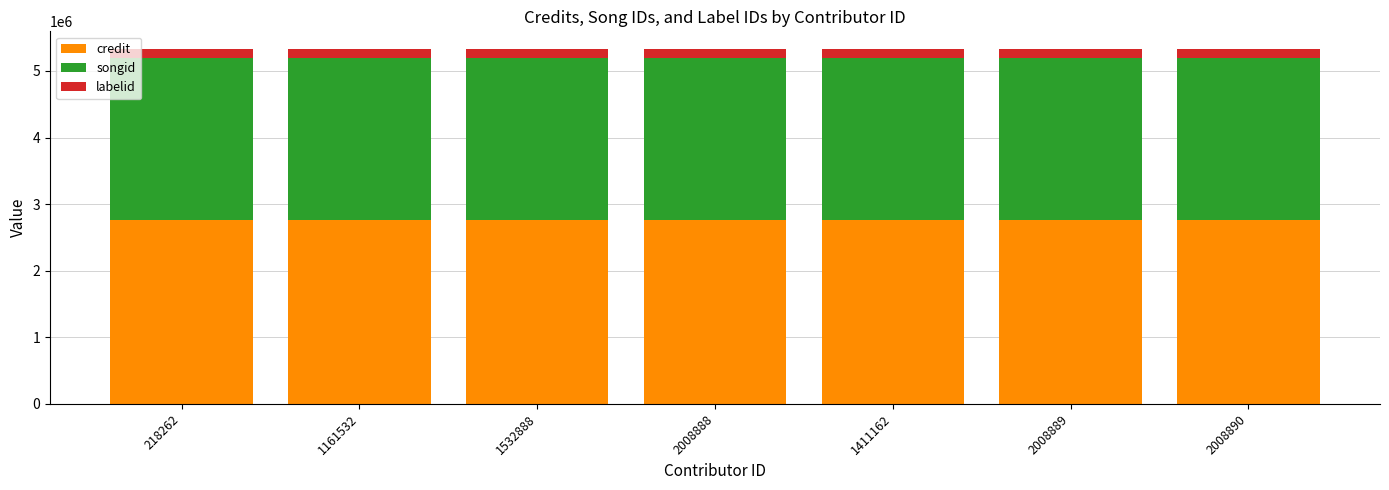

The value of credit at 1161532 is 2757849. True or false?

True